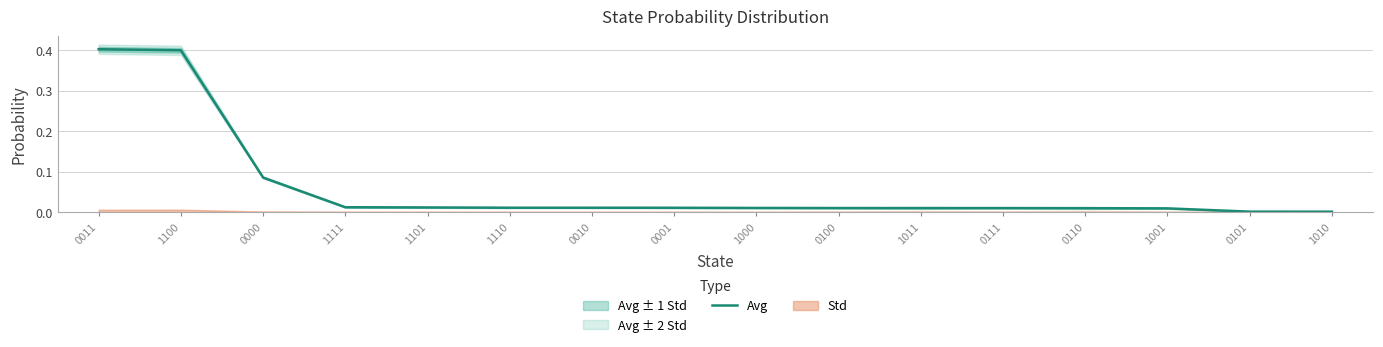

List the labels in order of value, smallest first.

1010, 0101, 1001, 0110, 0111, 1011, 0100, 1000, 0001, 0010, 1110, 1101, 1111, 0000, 1100, 0011